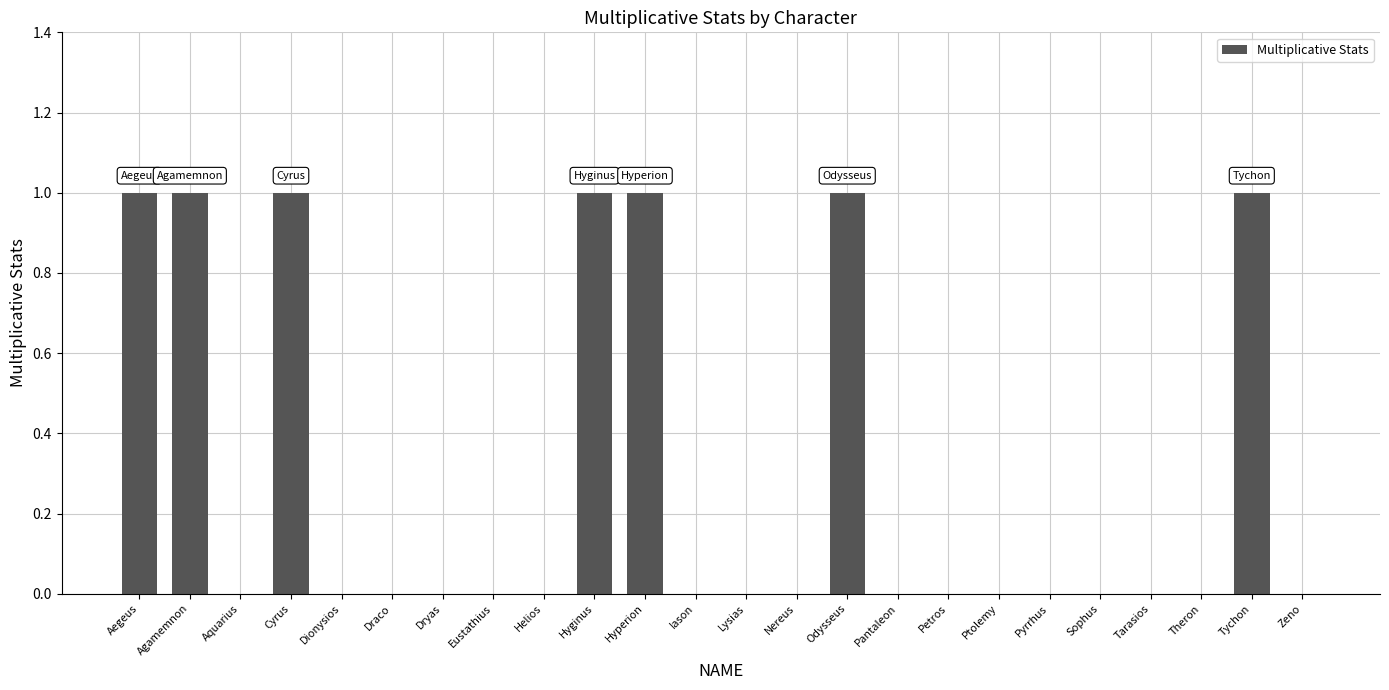

Are the bars horizontal?

No